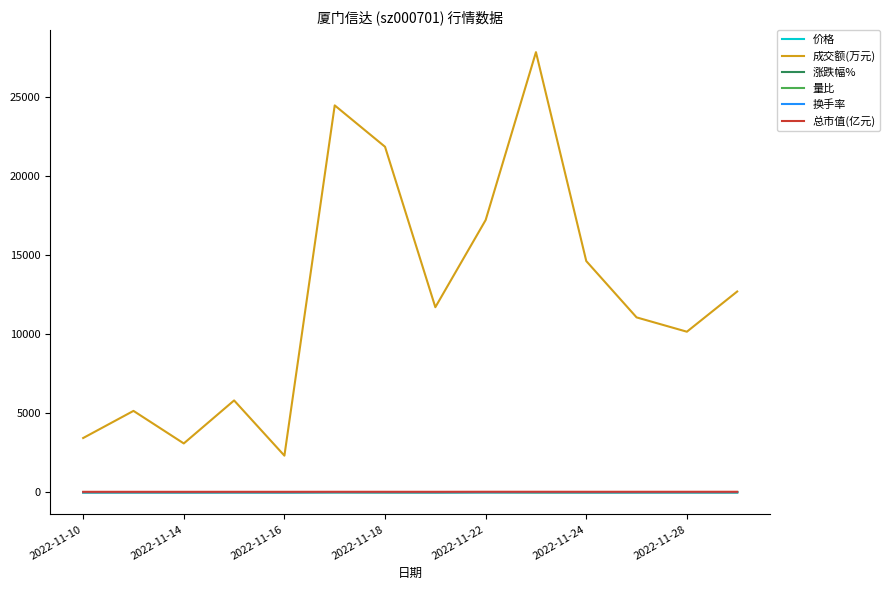

Which series has the largest total across all categories?

成交额(万元)